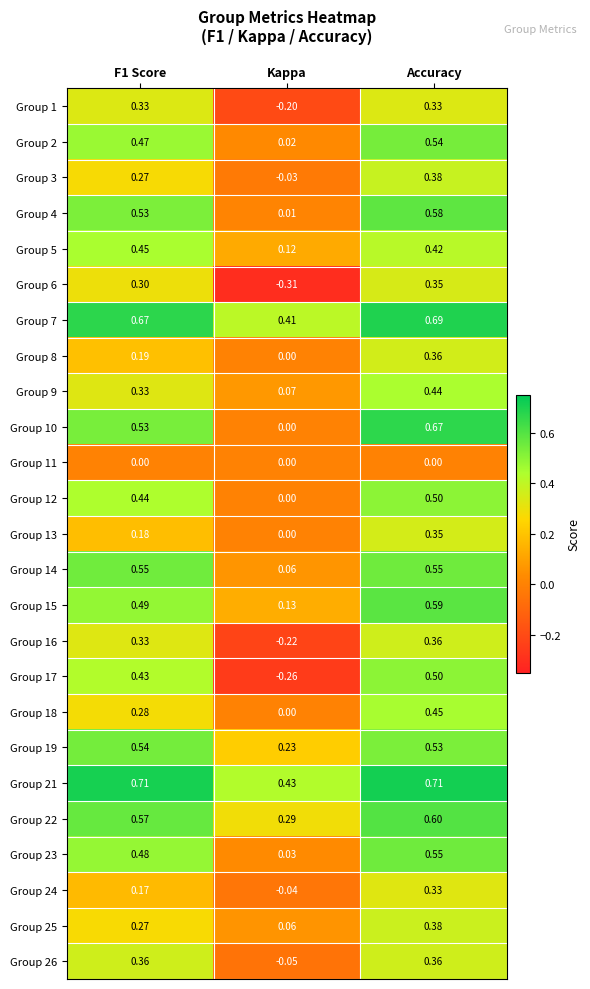

Which series has the largest total across all categories?

Group 21